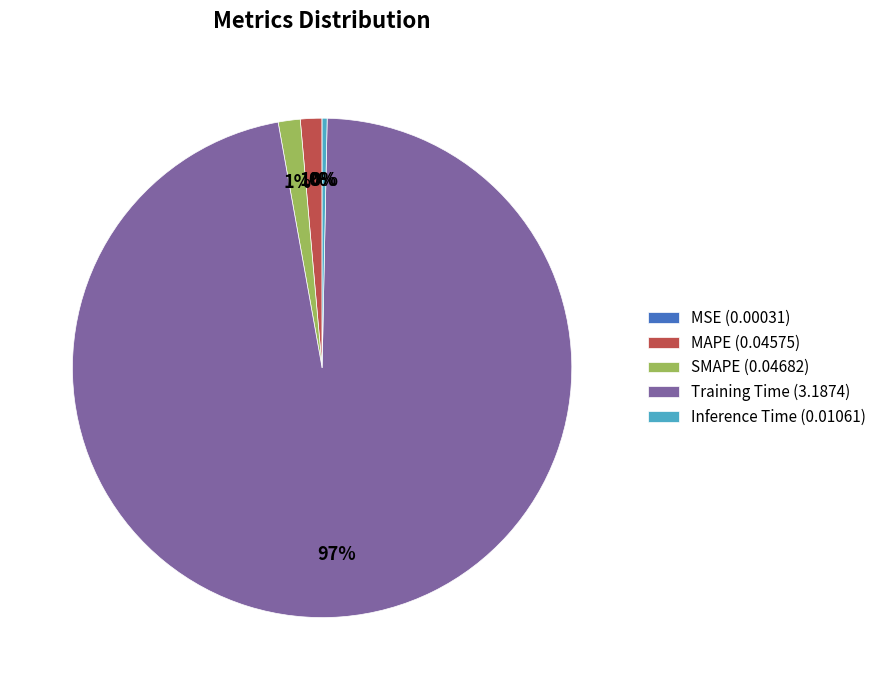

Is it true that Training Time (3.1874) is 84% of the pie?

False